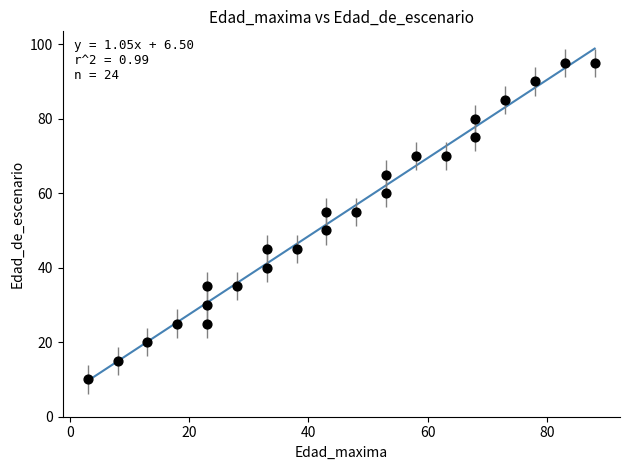

What is the range of X values (max minus min)?

85